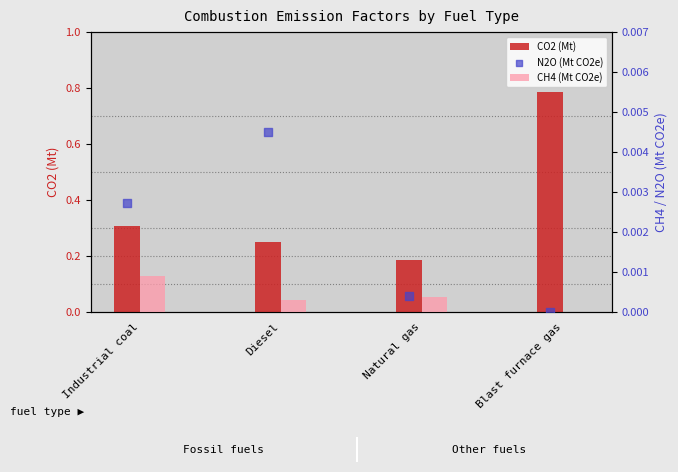

Is the value of N2O (Mt CO2e) at Natural gas greater than the value of CH4 (Mt CO2e) at Industrial coal?

No